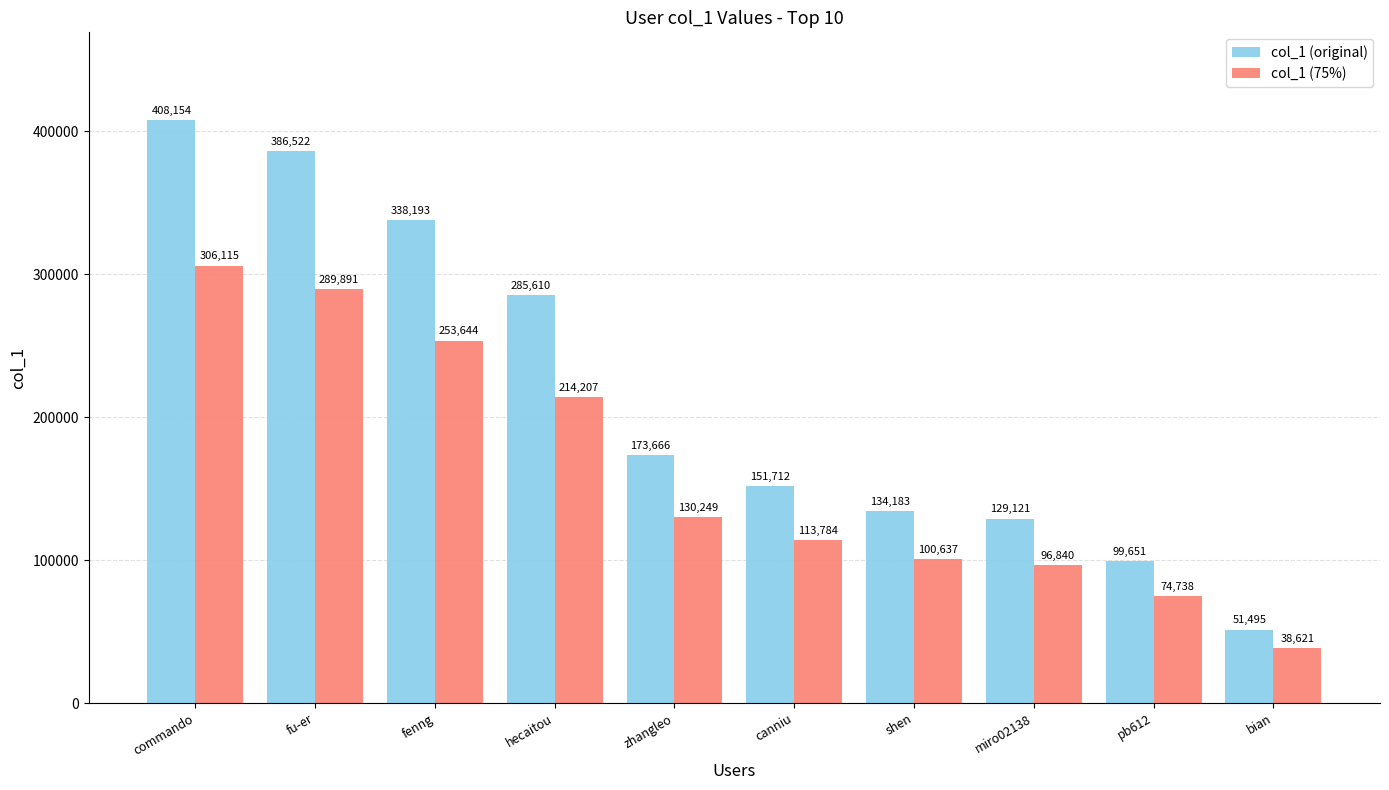

Are the bars horizontal?

No